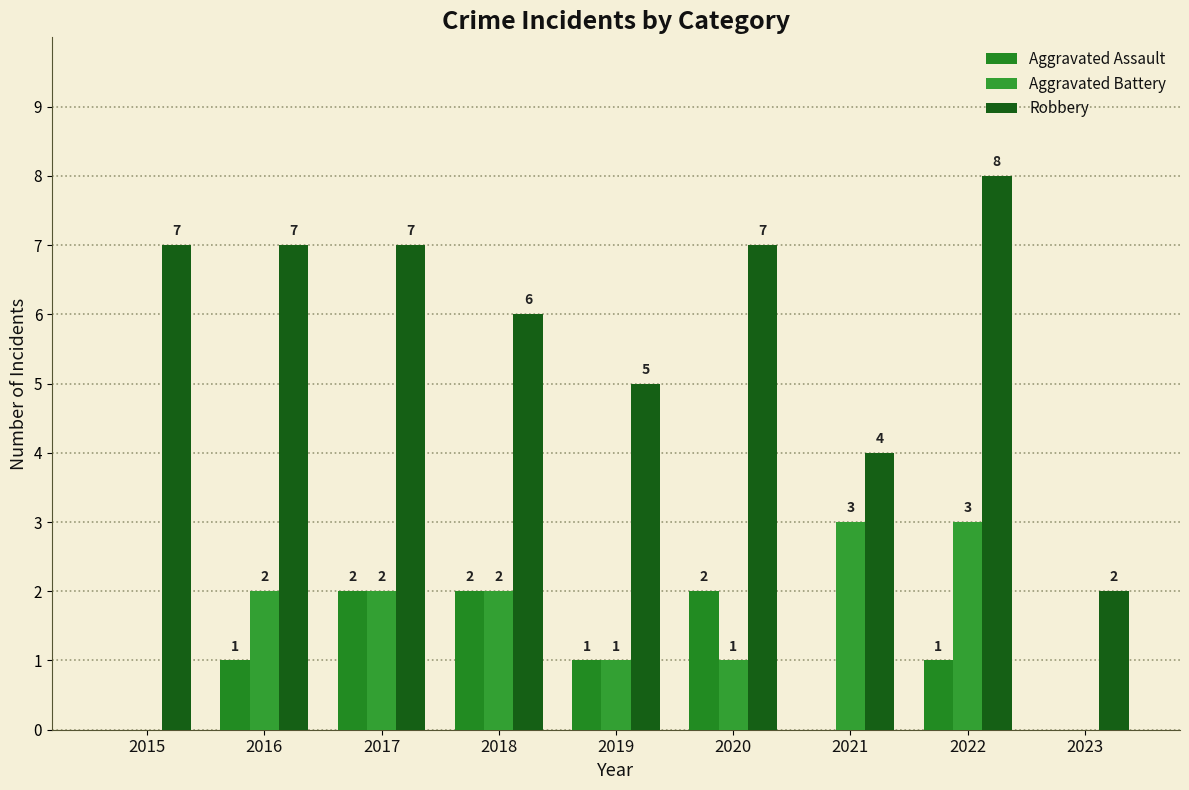

What is the sum of all Aggravated Assault values?

9